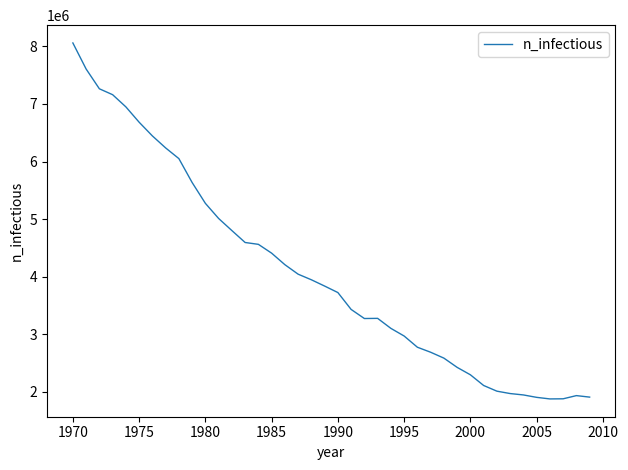

What is the smallest value displayed?

1877946.8